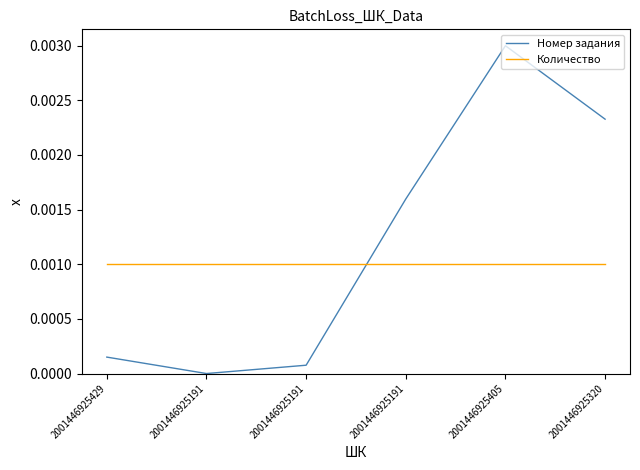

Is this an area chart (filled region under the line)?

No